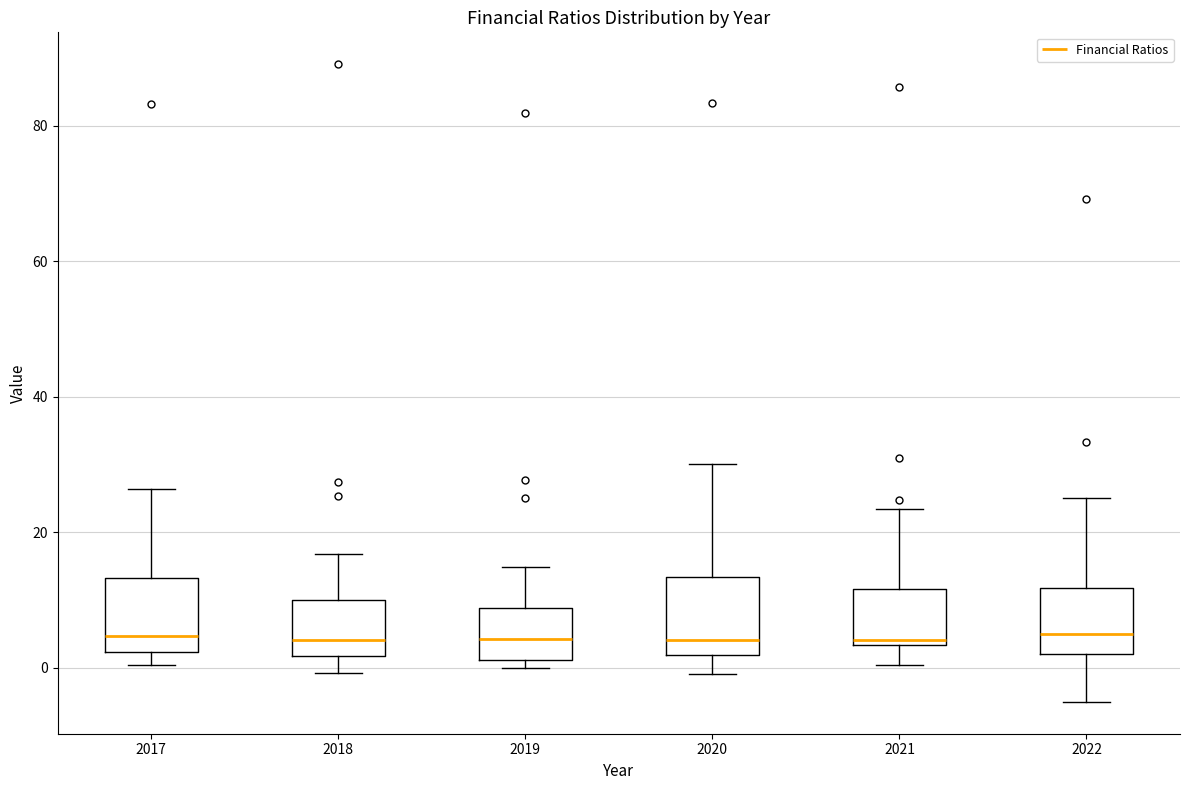

Reading left to right, transcribe this box plot: for each box, give where its median line is, the range the box spans, and where its two whiskers end, as read against the y-axis. The values are not printed on the chart, so give them approximately, as read against the axis.

2017: median 4, box 2 to 14, whiskers 0 to 26
2018: median 4, box 2 to 10, whiskers 0 to 16
2019: median 4, box 2 to 8, whiskers 0 to 14
2020: median 4, box 2 to 14, whiskers 0 to 30
2021: median 4 (just above the box's lower edge), box 4 to 12, whiskers 0 to 24
2022: median 4, box 2 to 12, whiskers -6 to 26